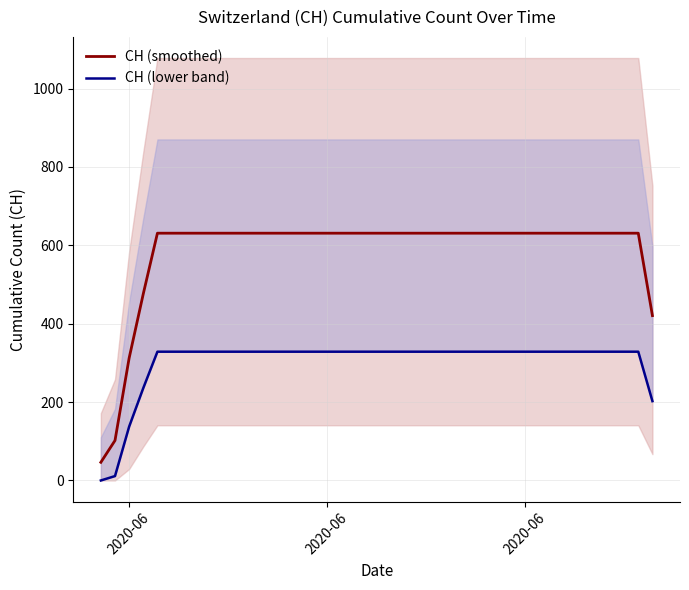

True or false: CH (smoothed) has more than 1 points higher than both neighbors.

False